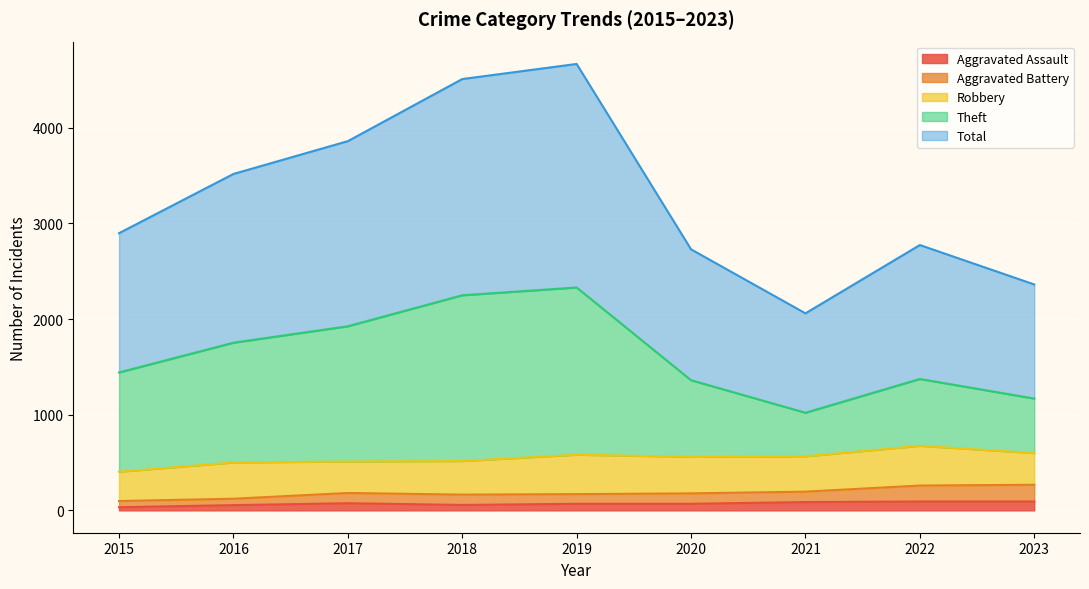

How many categories are shown in the chart?

9